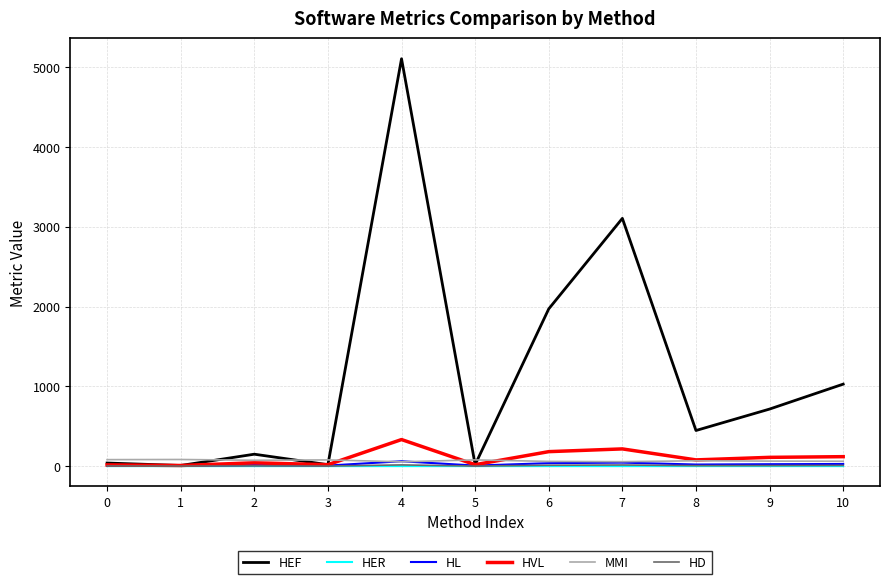

True or false: HER and HD cross at least once.

False